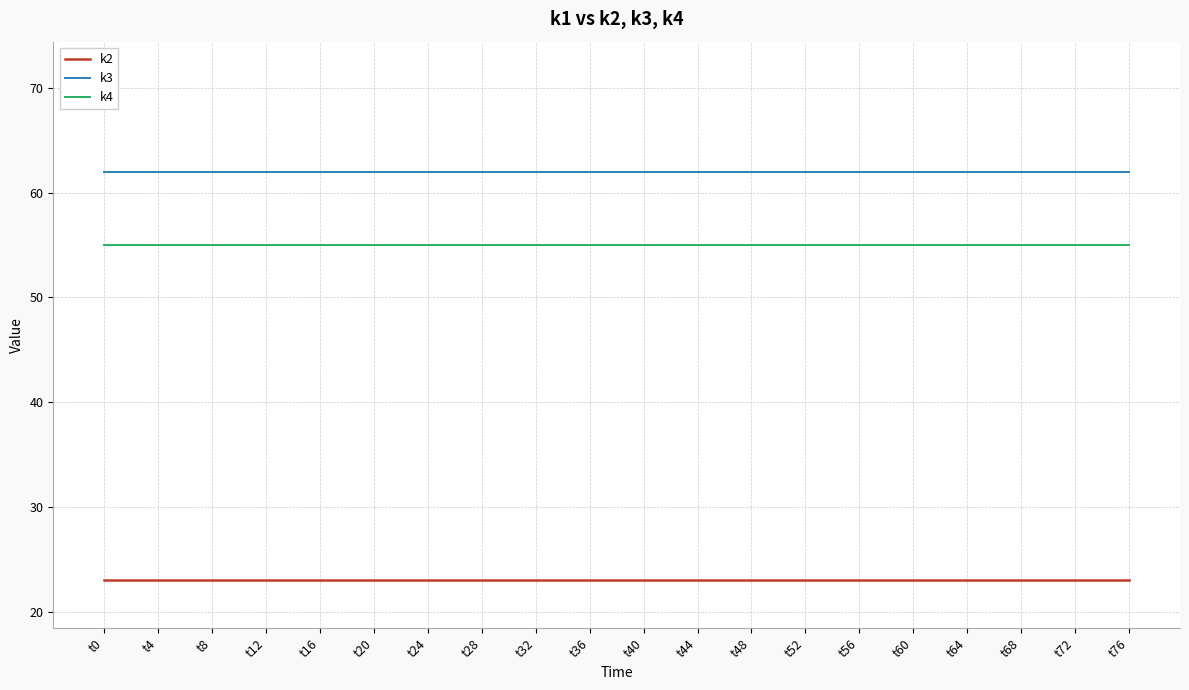

Which series has the largest total across all categories?

k3